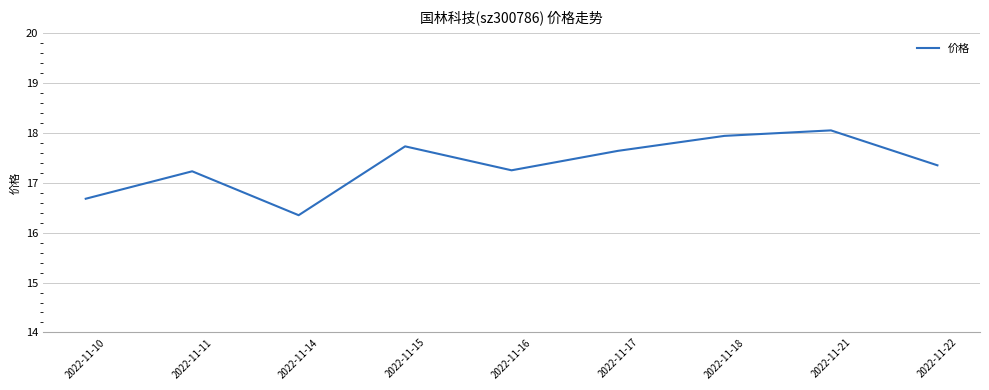

Which has a higher value, 2022-11-17 or 2022-11-21?

2022-11-21